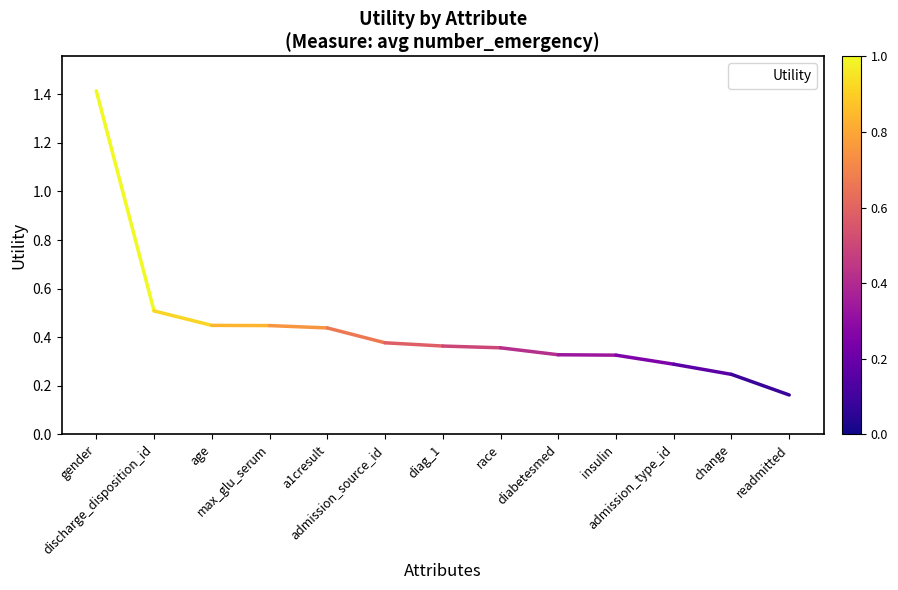

What is the maximum value shown in the chart?

1.4